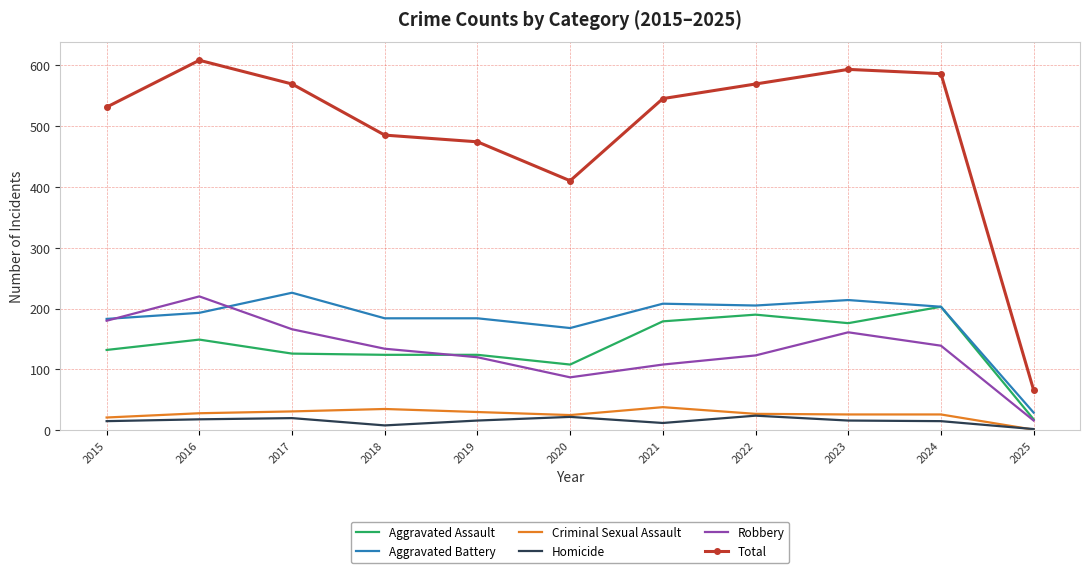

Which series has the largest total across all categories?

Total